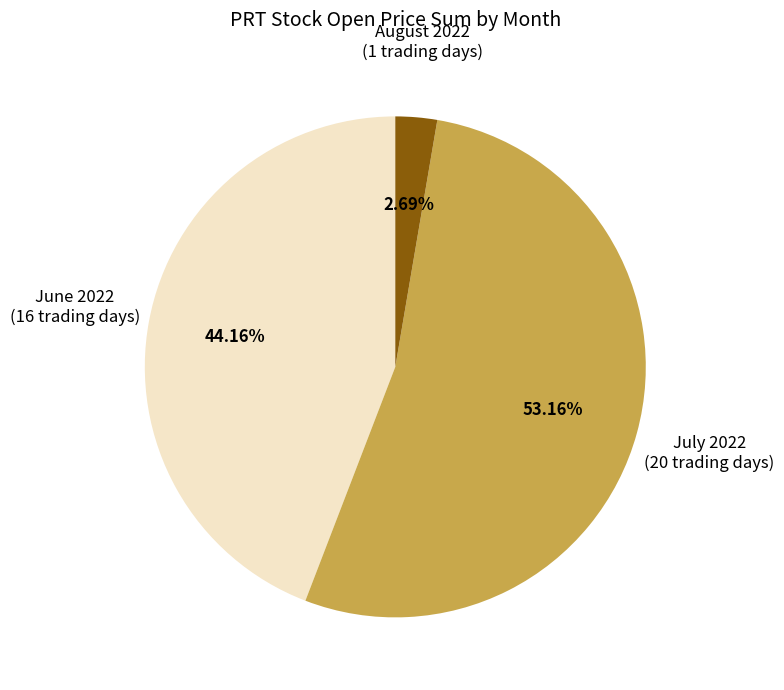

Which has a higher value, June 2022 (16 trading days) or August 2022 (1 trading days)?

June 2022 (16 trading days)